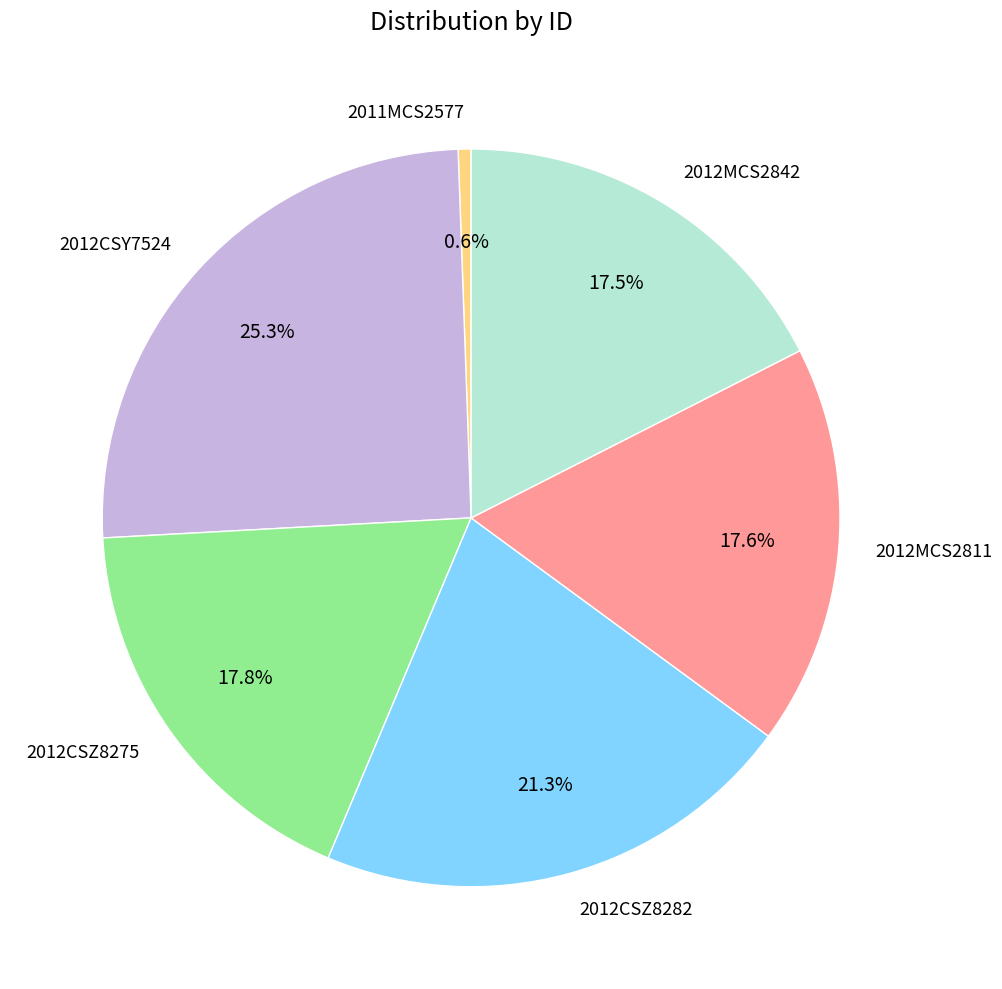

To the nearest percent, what portion does 2012MCS2811 represent?

18%